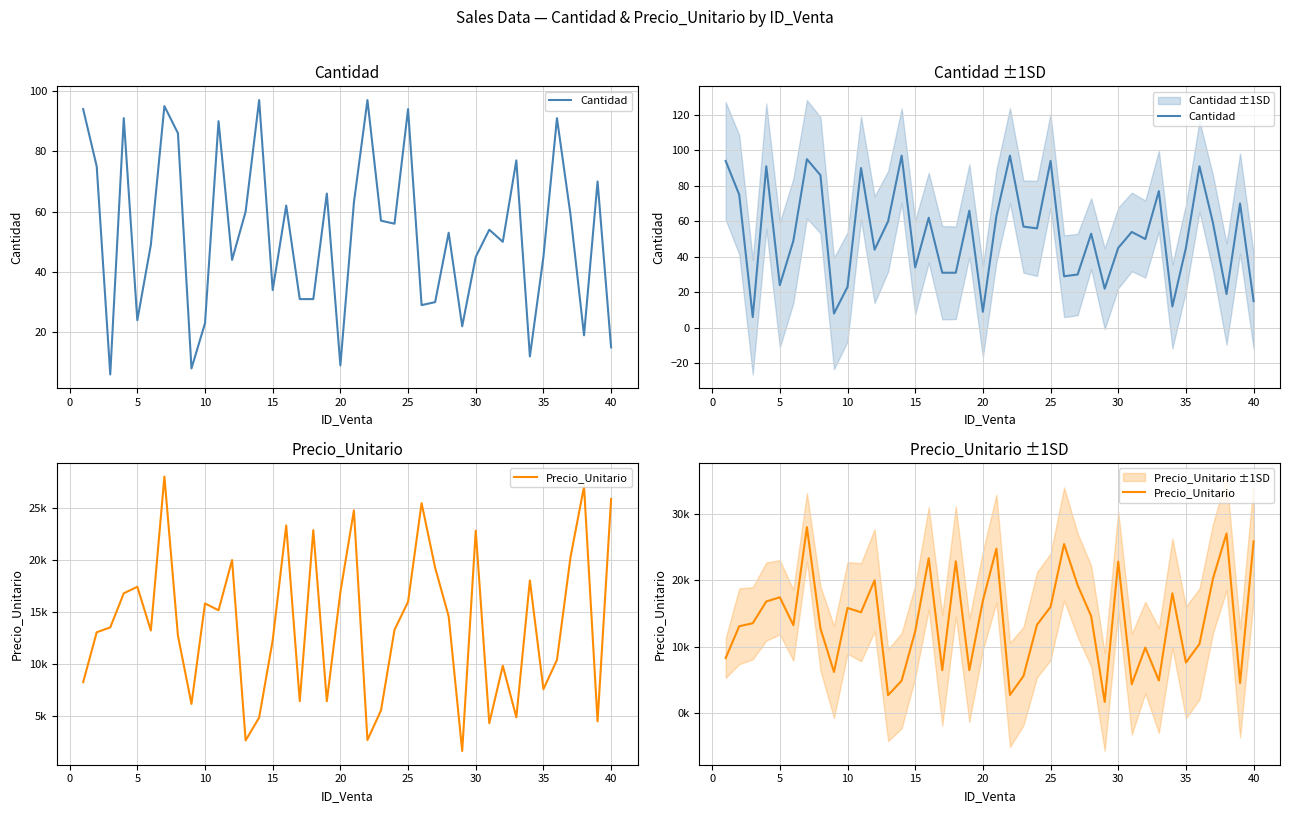

True or false: Precio_Unitario and Cantidad intersect in this chart.

False